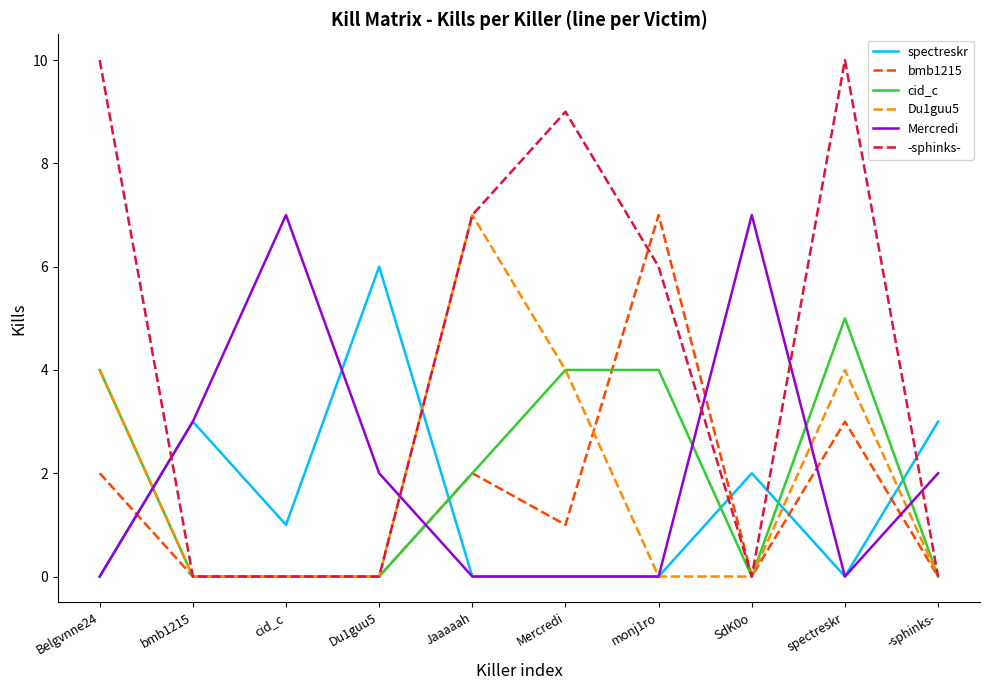

Which series has the largest total across all categories?

-sphinks-